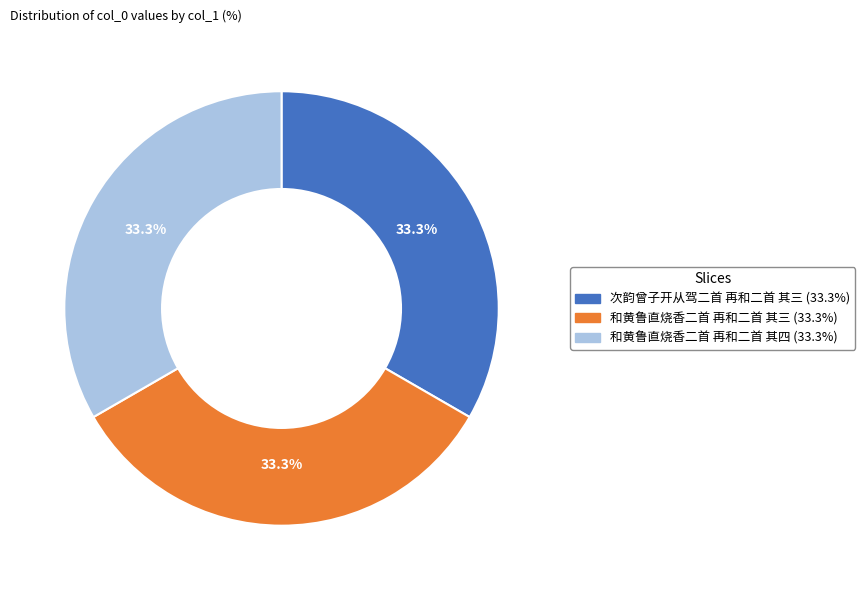

True or false: 次韵曾子开从驾二首 再和二首 其三 accounts for 33% of the total.

True